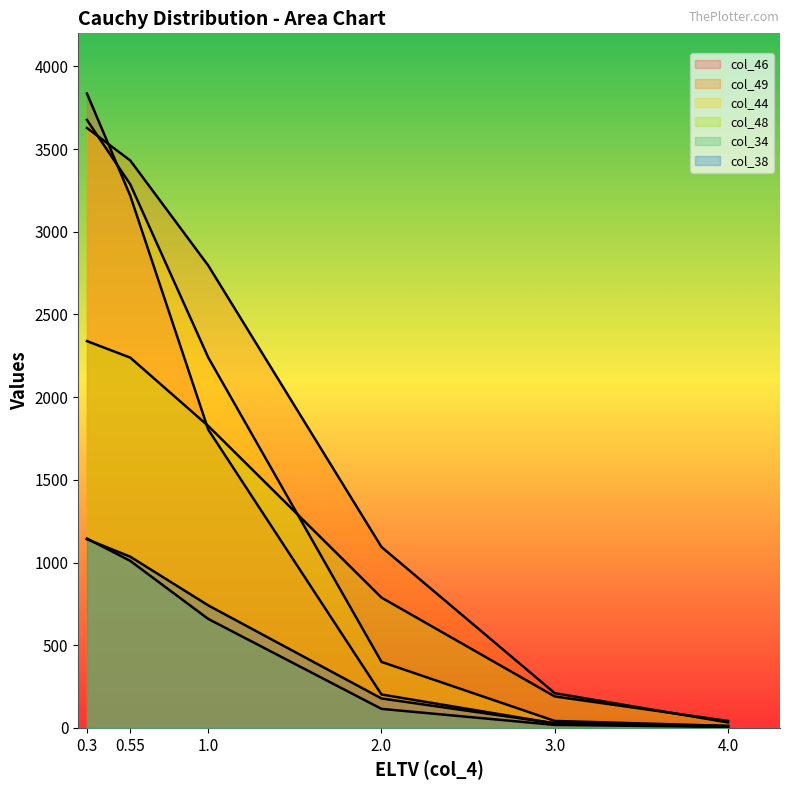

What is the spread (max minus min) of values at 0.3?

2695.1